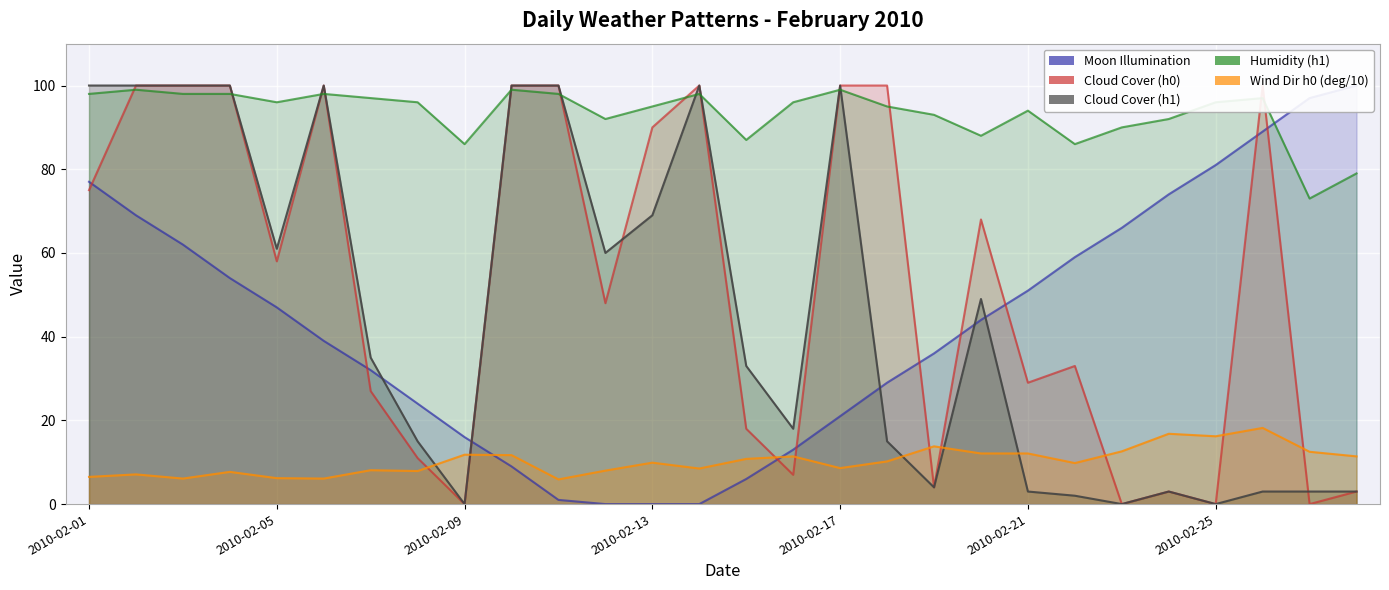

What are all the series names shown in the legend?

Moon Illumination, Cloud Cover (h0), Cloud Cover (h1), Humidity (h1), Wind Dir h0 (deg/10)